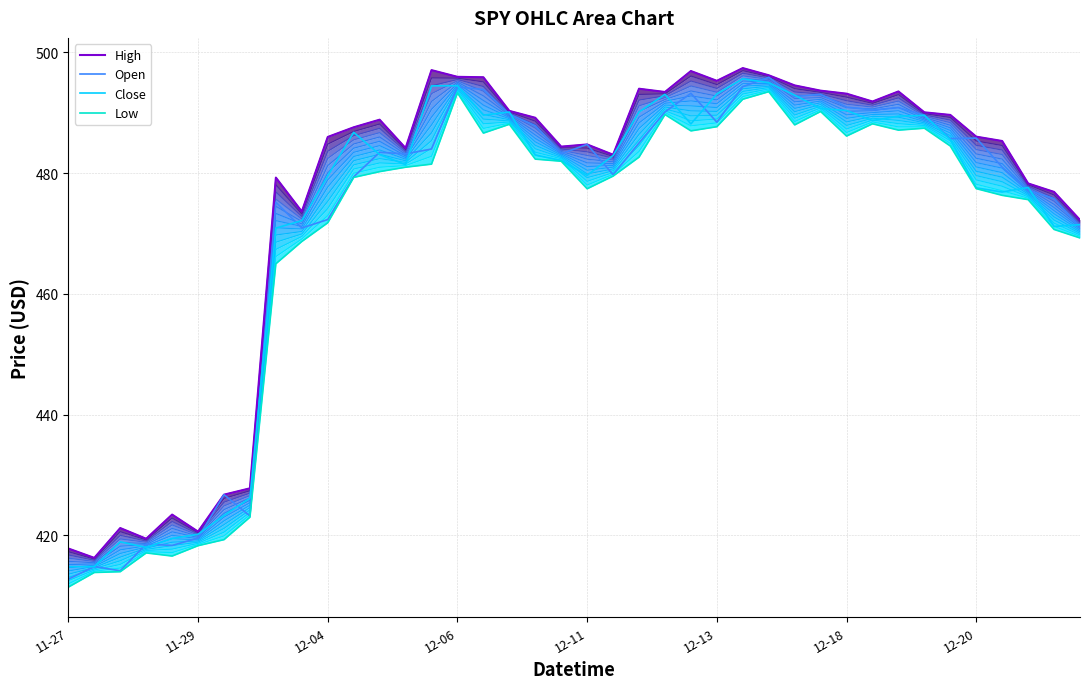

In Low (line), how many points are lower than both neighbors (excluding endpoints)?

7